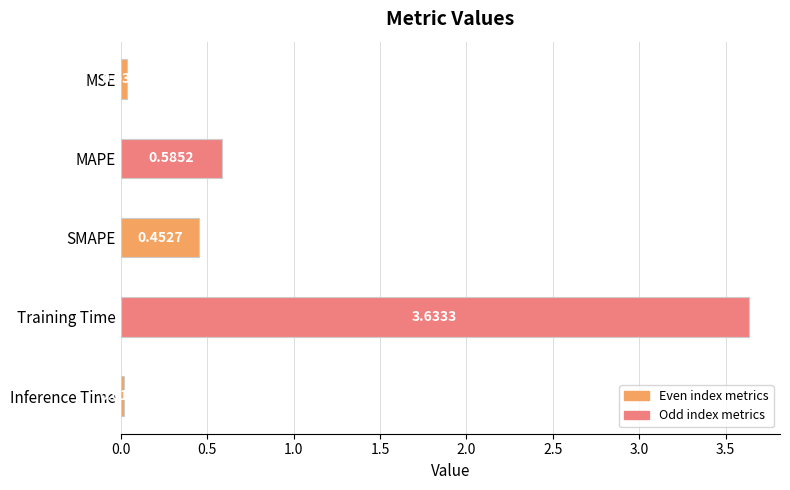

What is the label of the 3rd bar from the top?

SMAPE